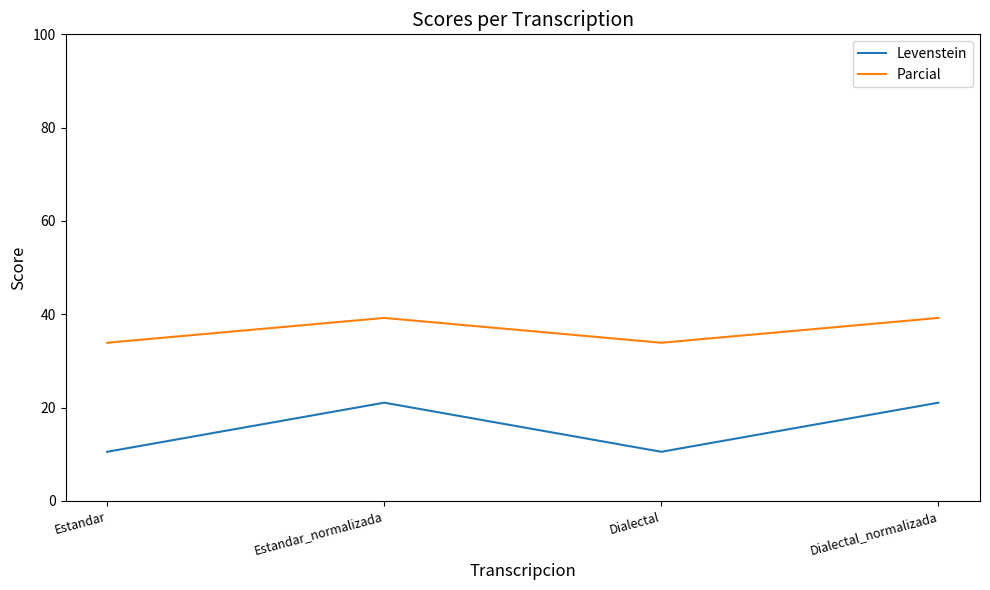

How many values in the Parcial series are below 39?

2